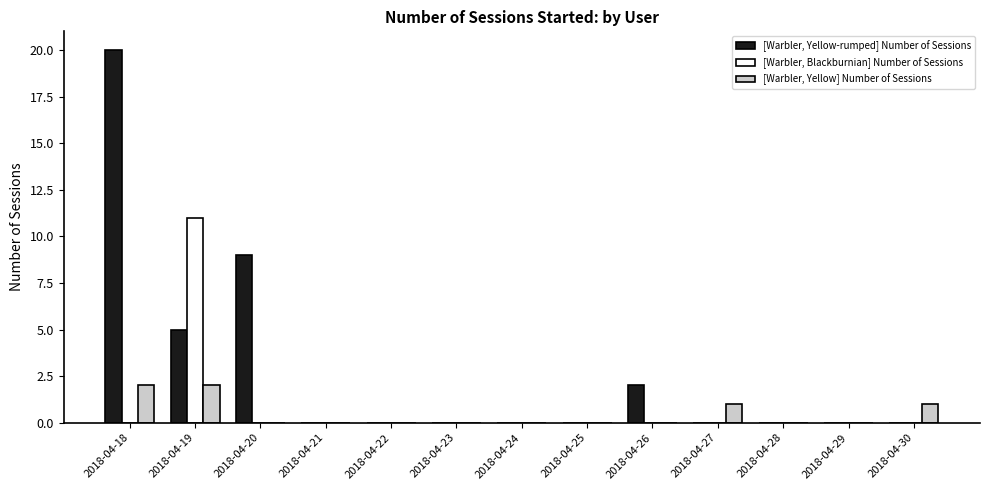

The [Warbler, Yellow-rumped] Number of Sessions series shows -13 at 2018-04-23. True or false?

False